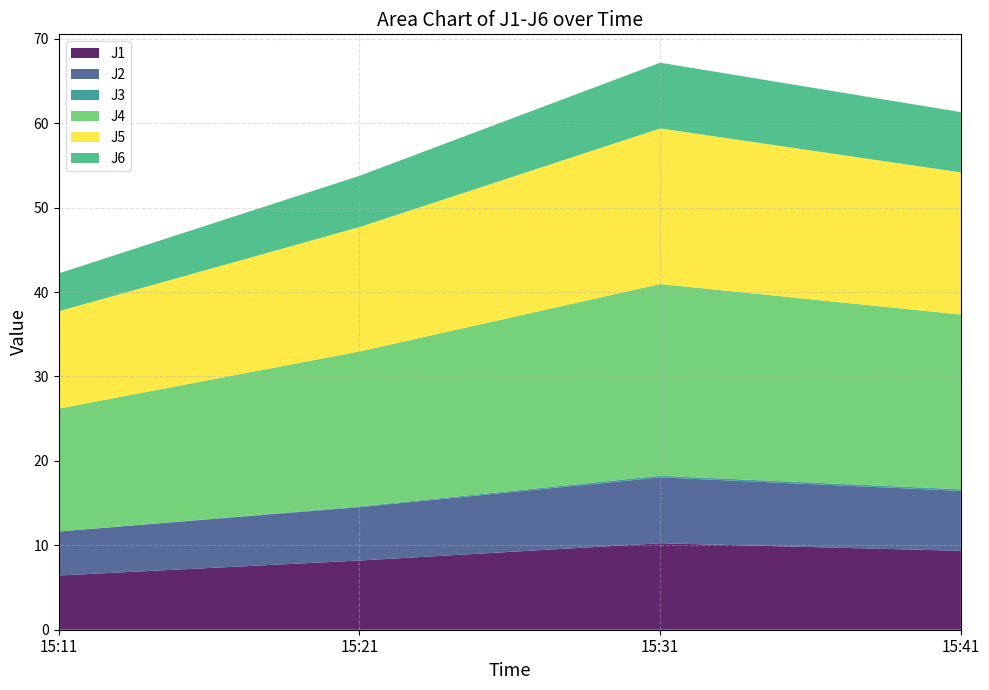

Reading left to right, extract all data points from this chart.

J1: 6.4	8.2	10.2	9.3
J2: 5.2	6.3	7.8	7.1
J3: 0.0	0.1	0.2	0.2
J4: 14.6	18.4	22.7	20.7
J5: 11.5	14.7	18.4	16.8
J6: 4.5	6.1	7.8	7.1